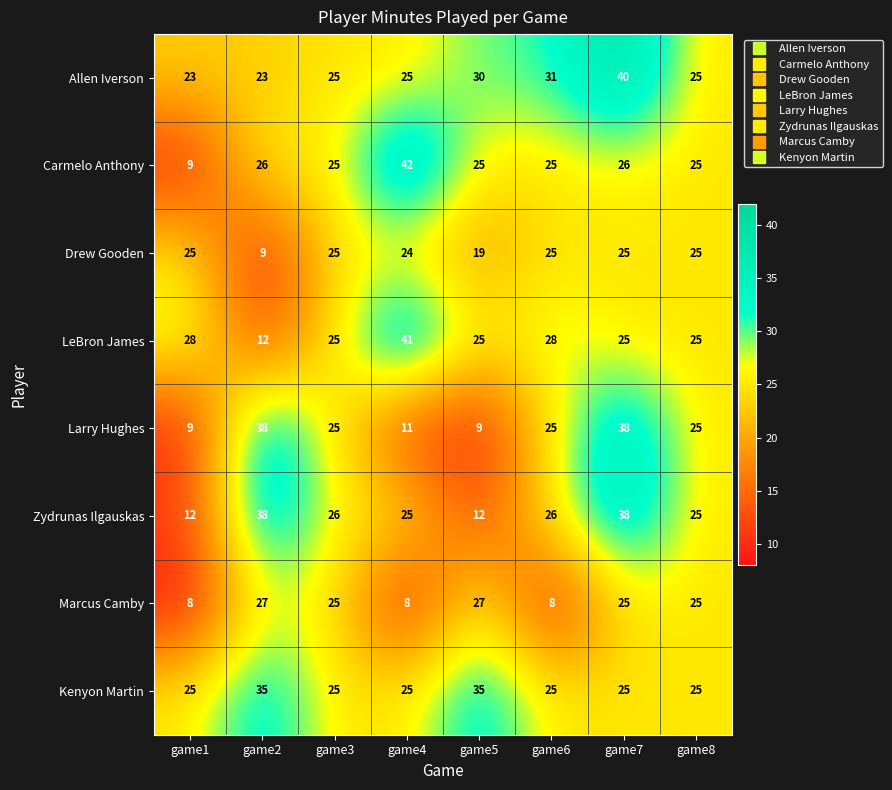

True or false: Drew Gooden has a value of 25 at game1.

True